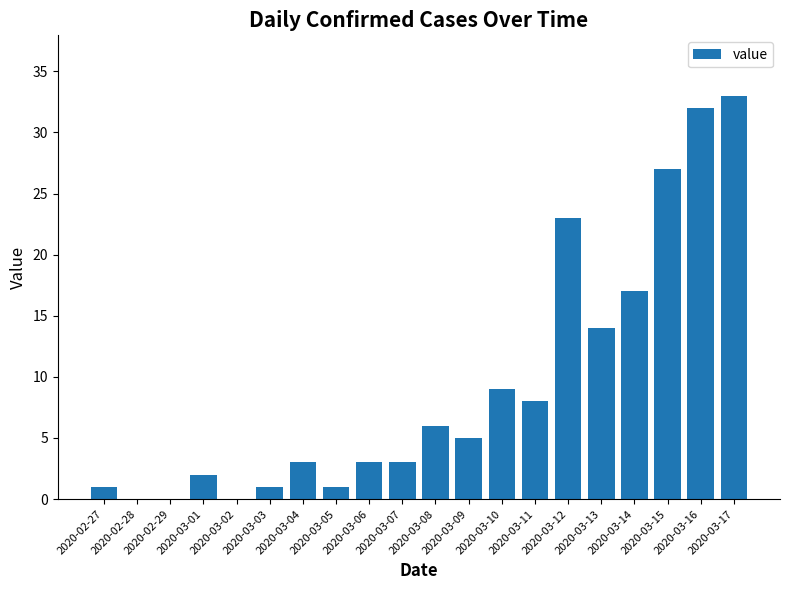

What is the sum of the values at 2020-03-09 and 2020-03-13?

19